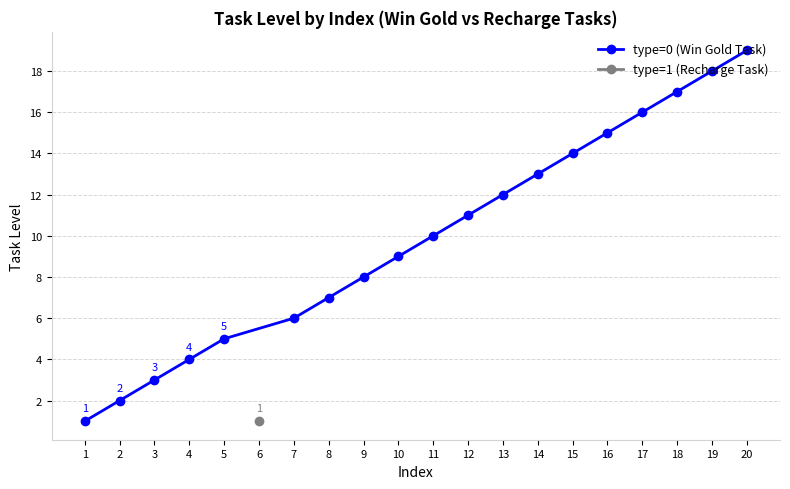

What is the value of the 8th point from the left?

8